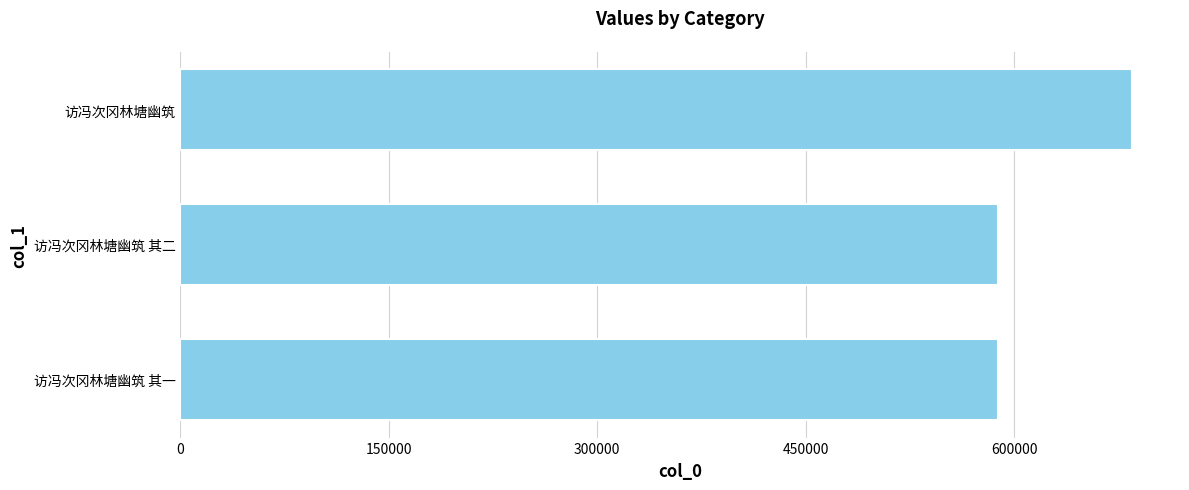

What is the ratio of the value at 访冯次冈林塘幽筑 其二 to the value at 访冯次冈林塘幽筑?

0.9